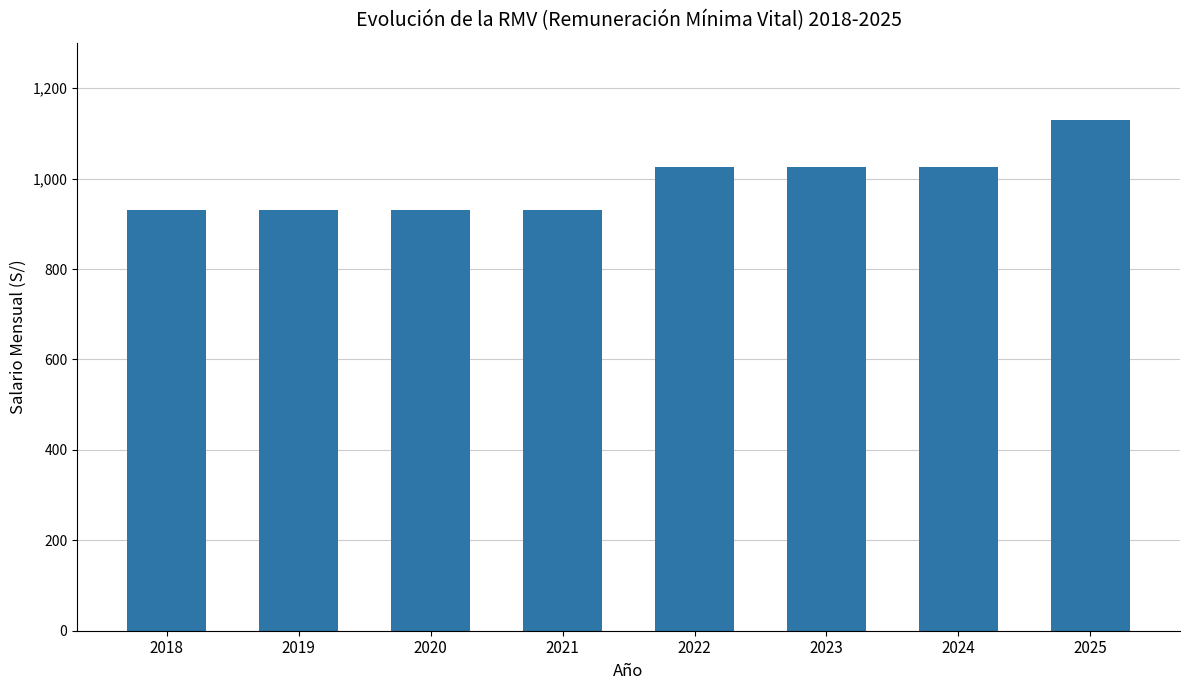

How many data points does each series have?

8